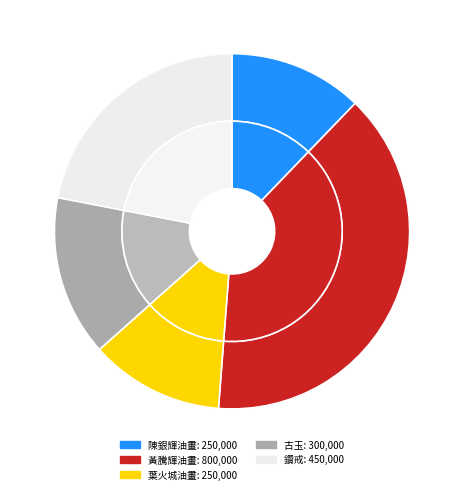

Rank the categories by value from lowest to highest.

陳銀輝油畫, 葉火城油畫, 古玉, 鑽戒, 黃騰輝油畫